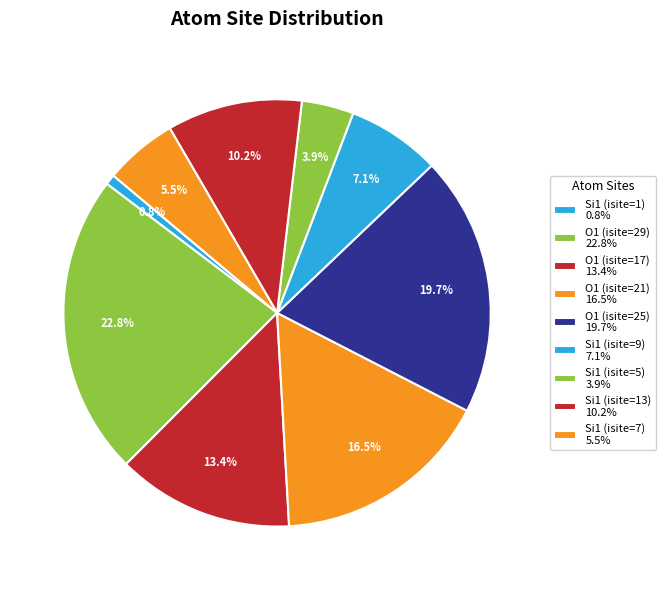

Rank the categories by value from lowest to highest.

Si1 (isite=1), Si1 (isite=5), Si1 (isite=7), Si1 (isite=9), Si1 (isite=13), O1 (isite=17), O1 (isite=21), O1 (isite=25), O1 (isite=29)